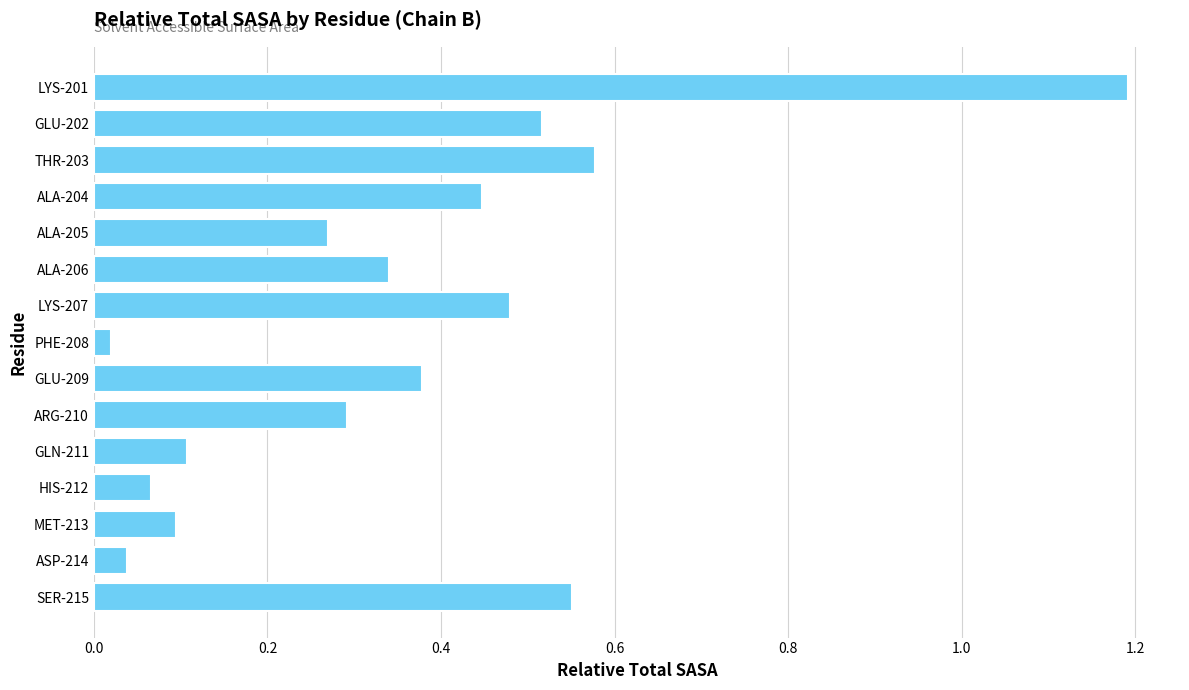

The value at GLU-202 is 0.3. True or false?

False